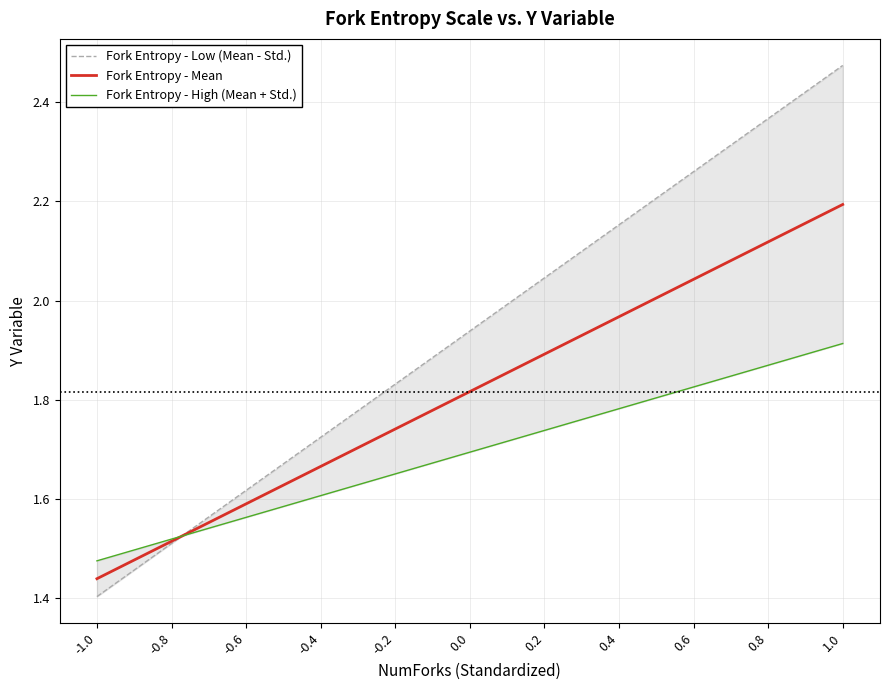

What is the highest value of the Fork Entropy - High (Mean + Std.) series?

1.9